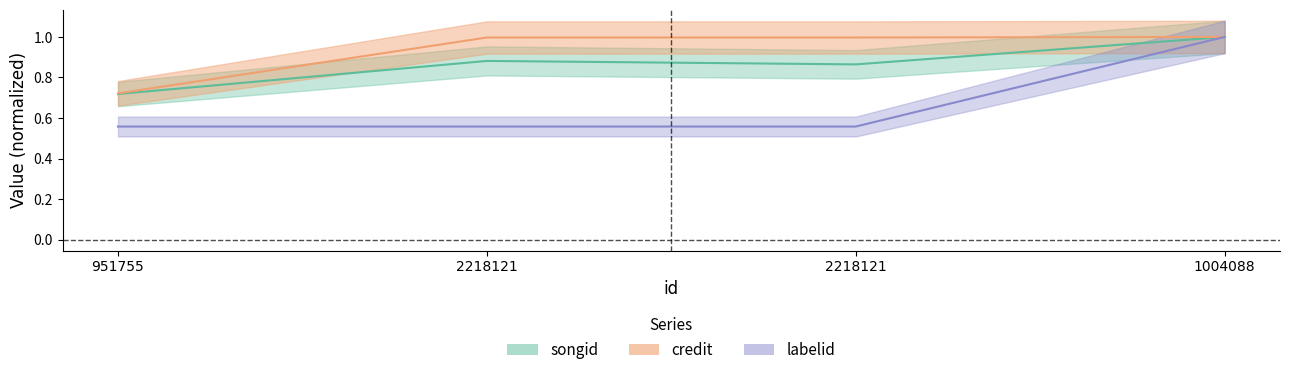

At how many categories does at least one series exceed 0?

4